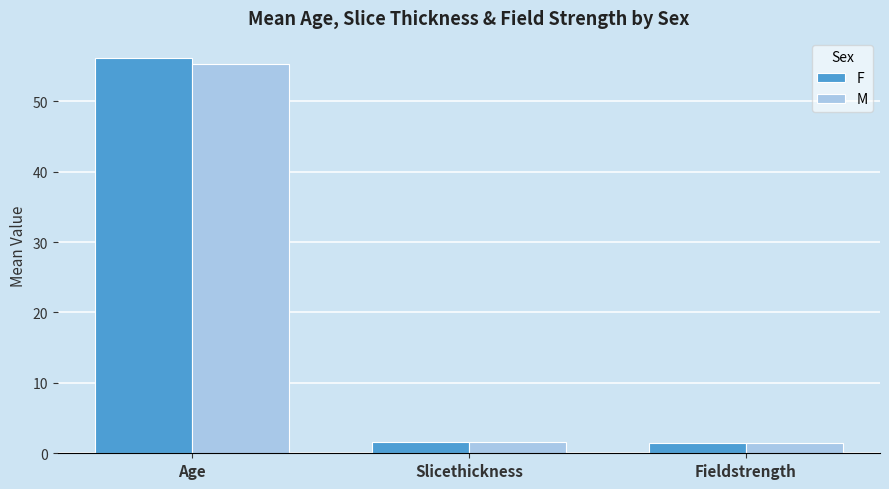

What is the minimum value for F?

1.5